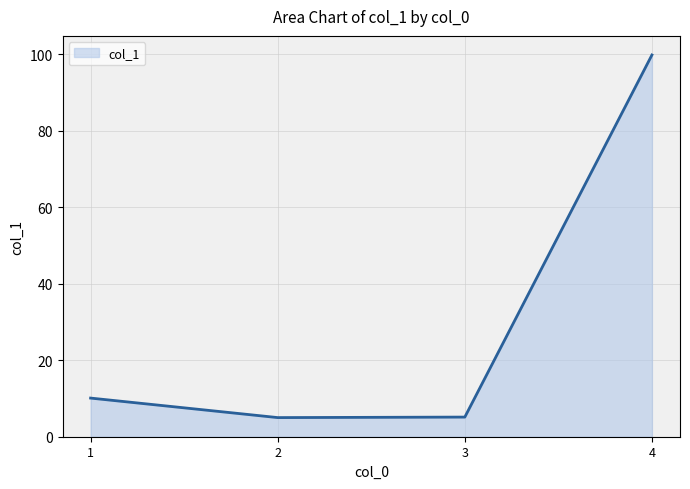

Where does the data first go above 10?

1